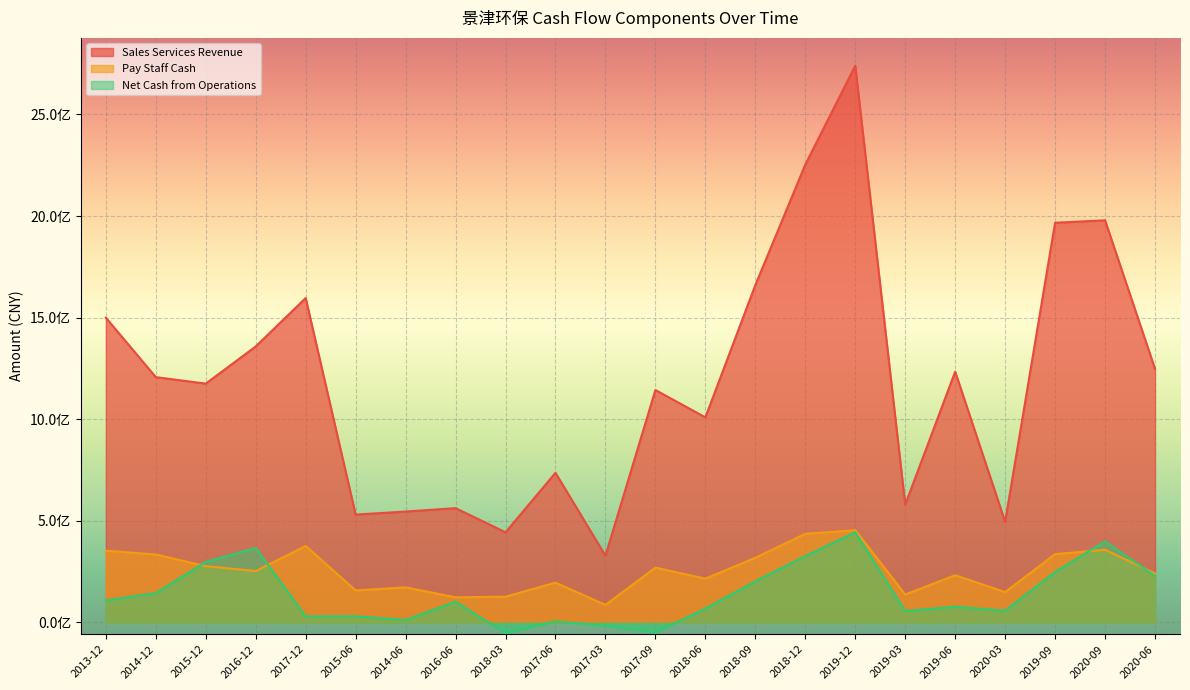

True or false: PAY_STAFF_CASH has more than 1 points higher than both neighbors.

True